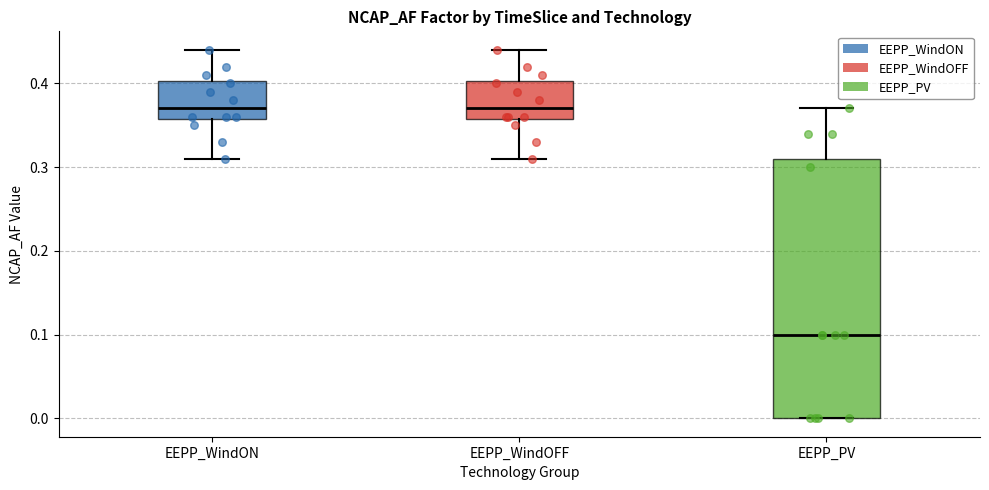

Where does the upper whisker of the box for EEPP_PV end on the y-axis? The values are not printed on the chart, so give them approximately, as read against the axis.

0.37